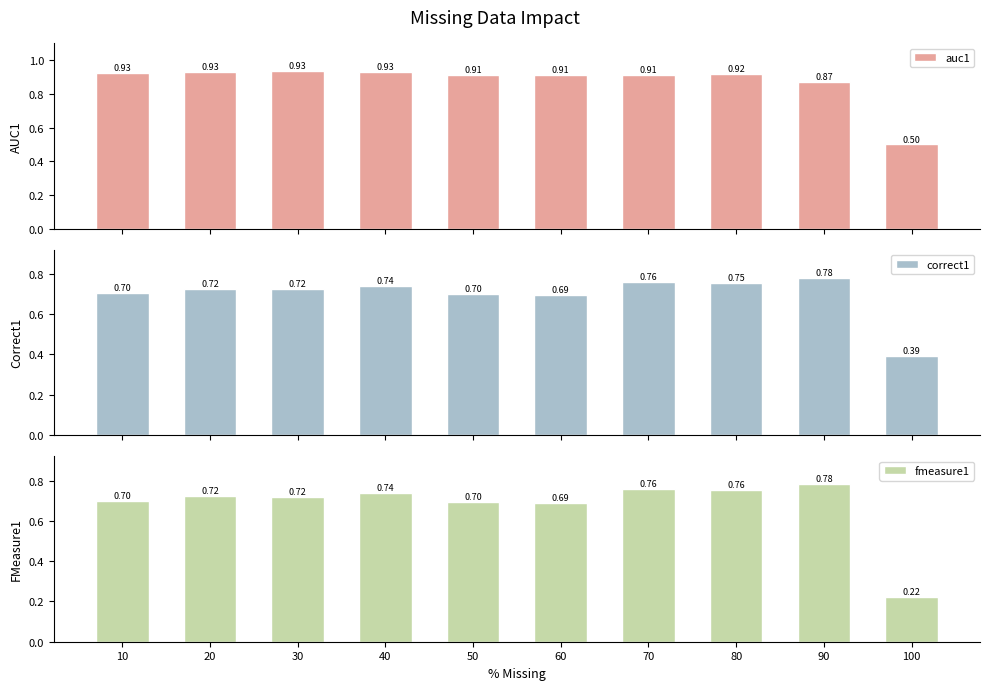

Is it true that auc1 equals 0.5 at 30?

False